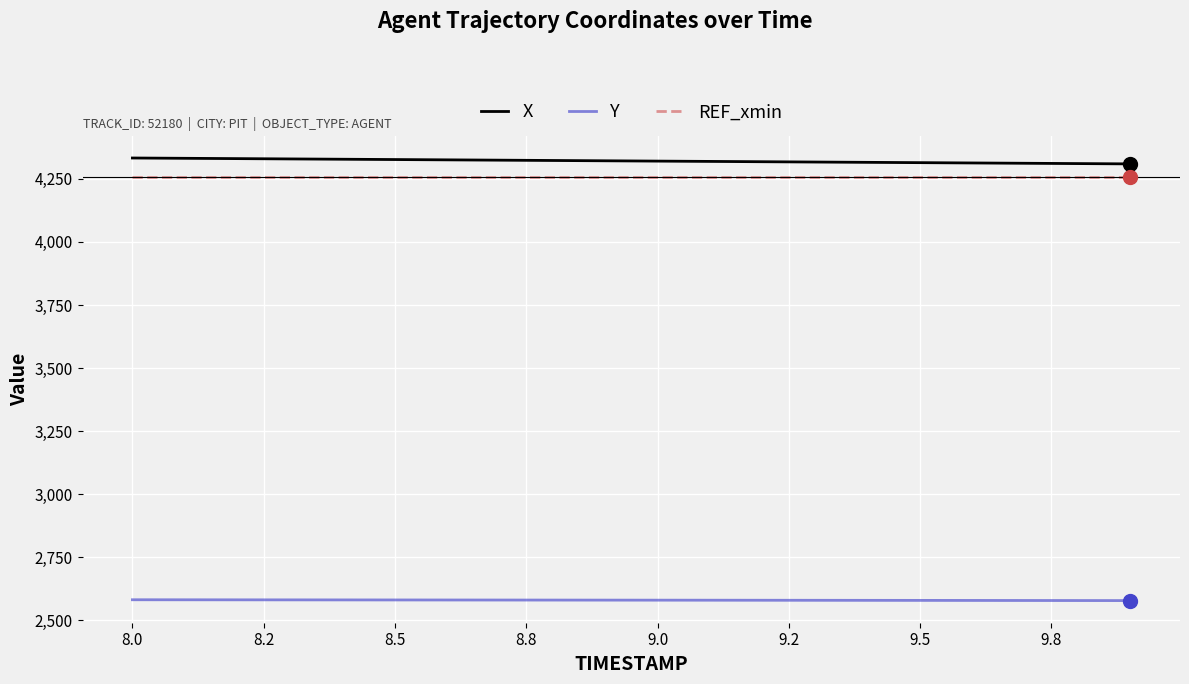

True or false: Y and X intersect in this chart.

False